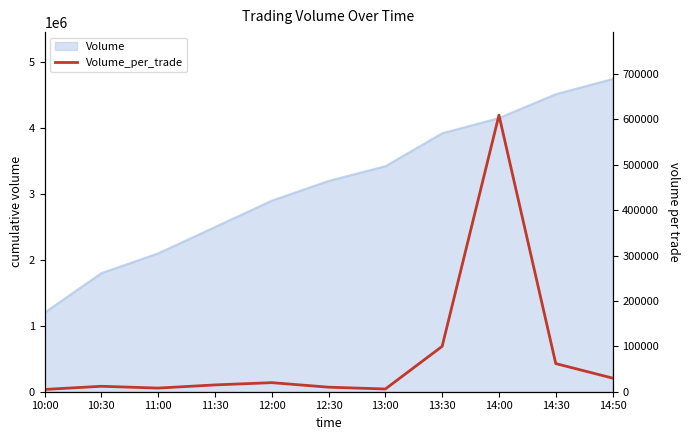

At which category does the chart reach its minimum across all series?

10:00